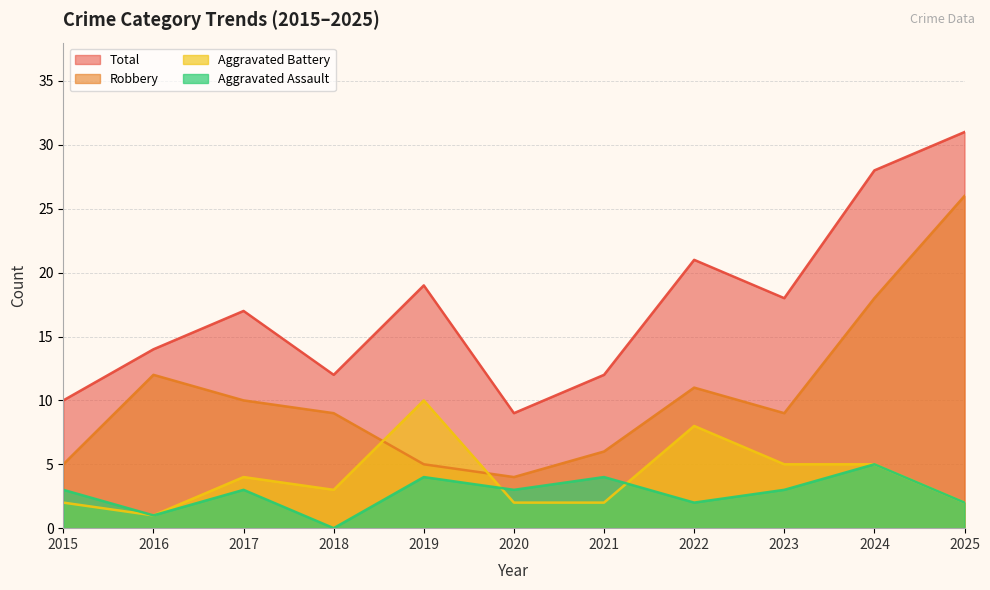

What is the difference between the maximum and minimum values in the Robbery series?

22